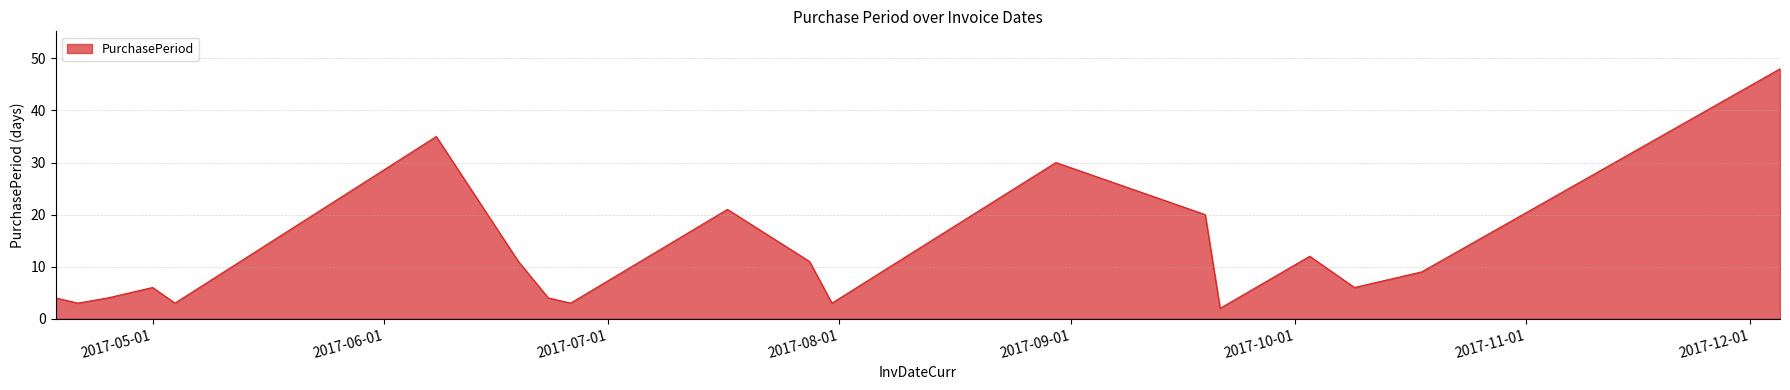

Reading left to right, what are all the values shown in this chart?

4	3	4	6	3	35	11	4	3	21	11	3	30	20	2	12	6	9	48